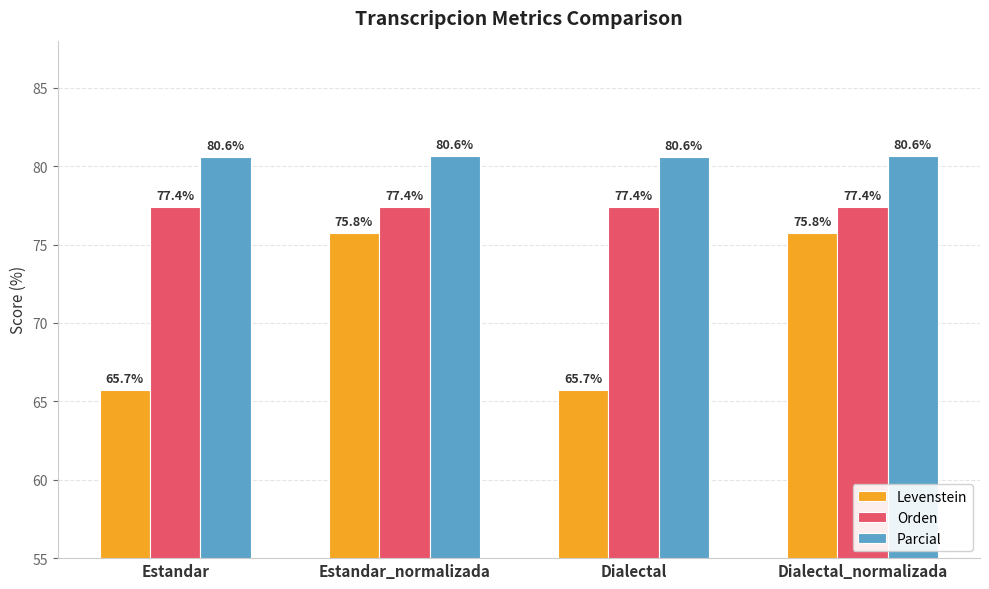

What is the average value of the Orden series?

77.4